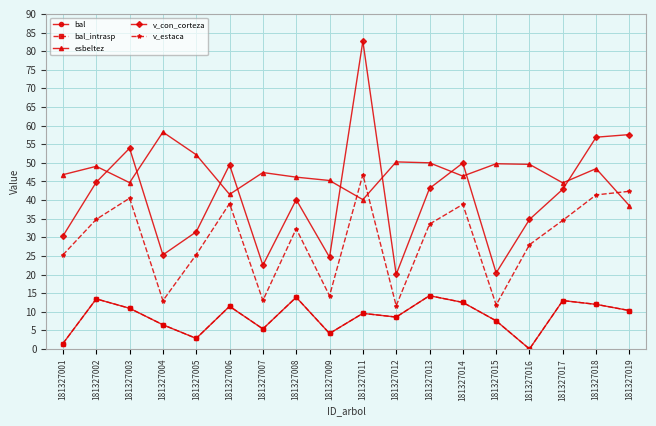

Is this an area chart (filled region under the line)?

No